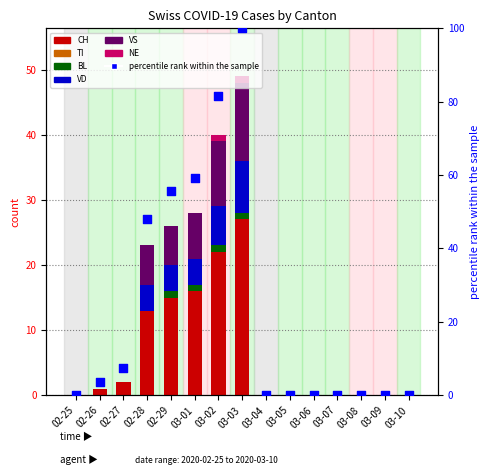

At which category is the sum across all series the highest?

03-03